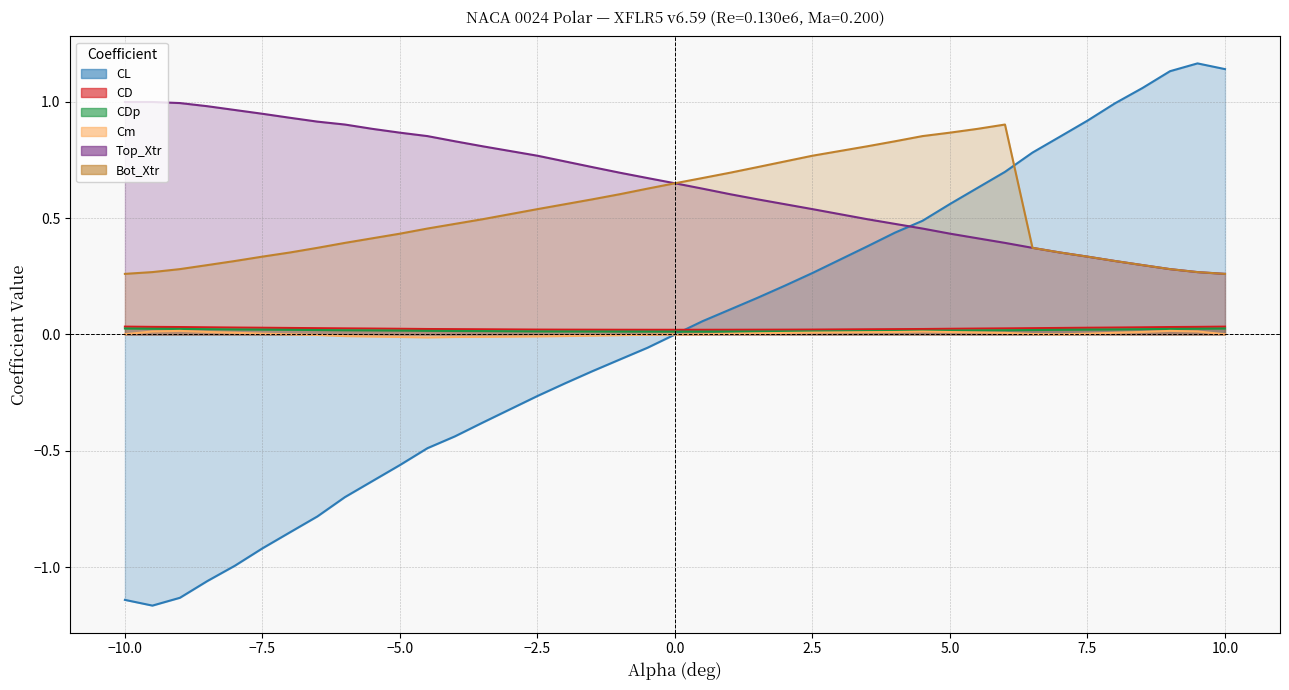

How many interior local peaks does the Cm series have?

3